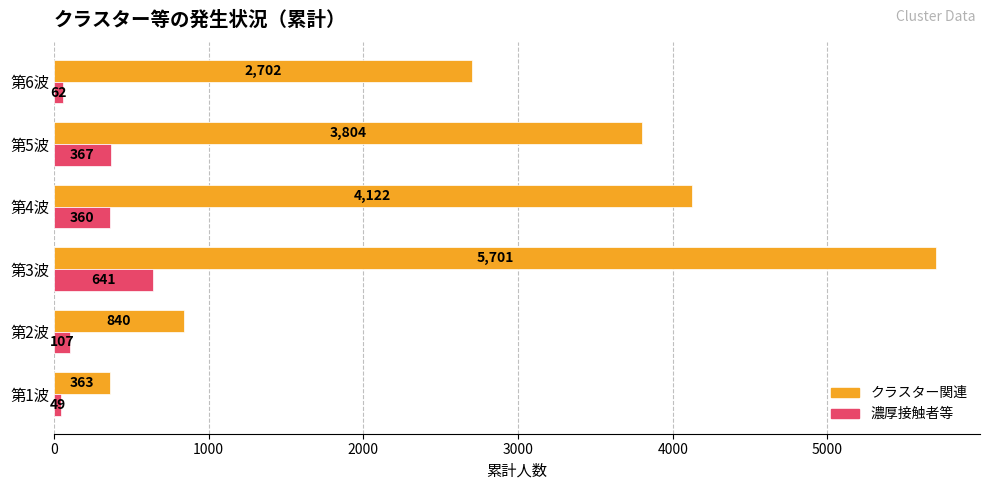

The クラスター関連 series shows 5701 at 第3波. True or false?

True